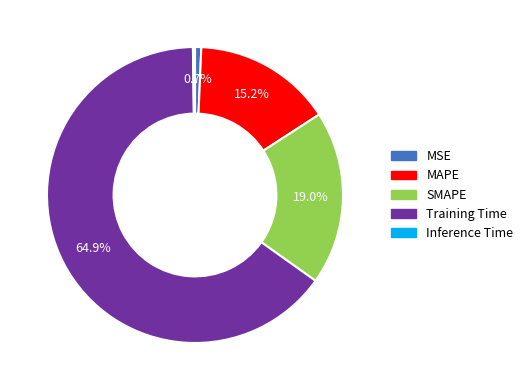

Between SMAPE and Training Time, which is larger?

Training Time